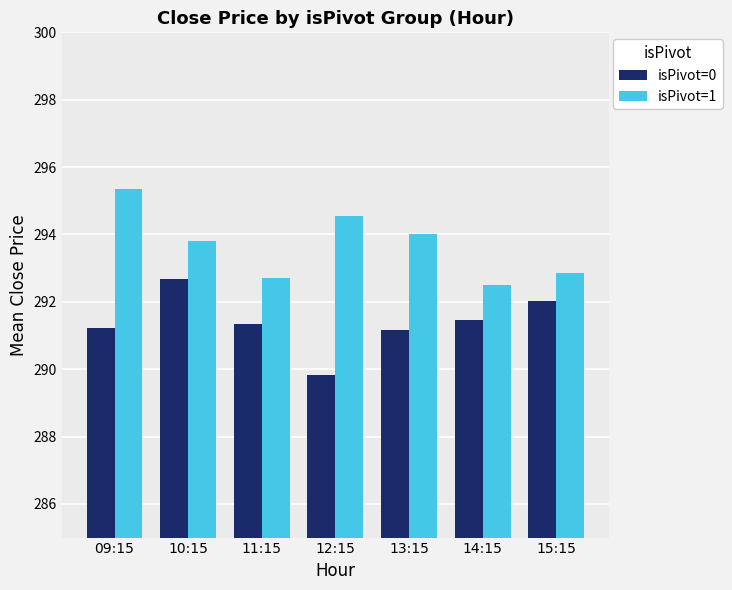

At how many categories does at least one series exceed 290?

7